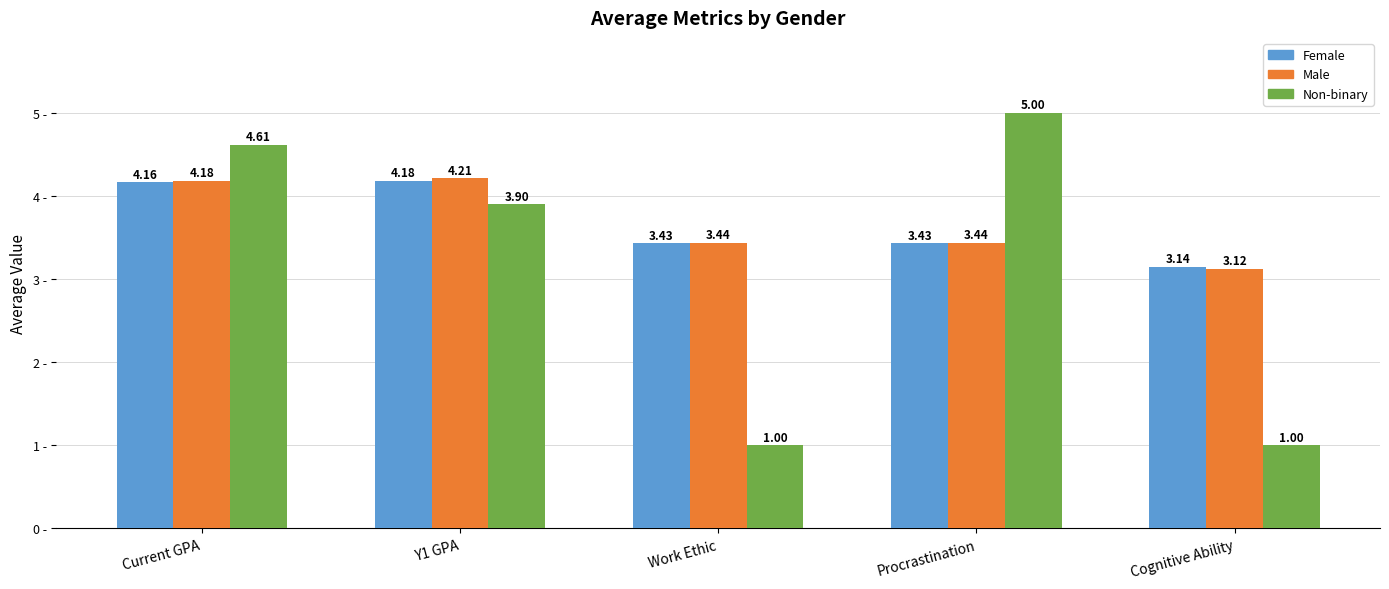

Which series has the widest spread of values?

Non-binary